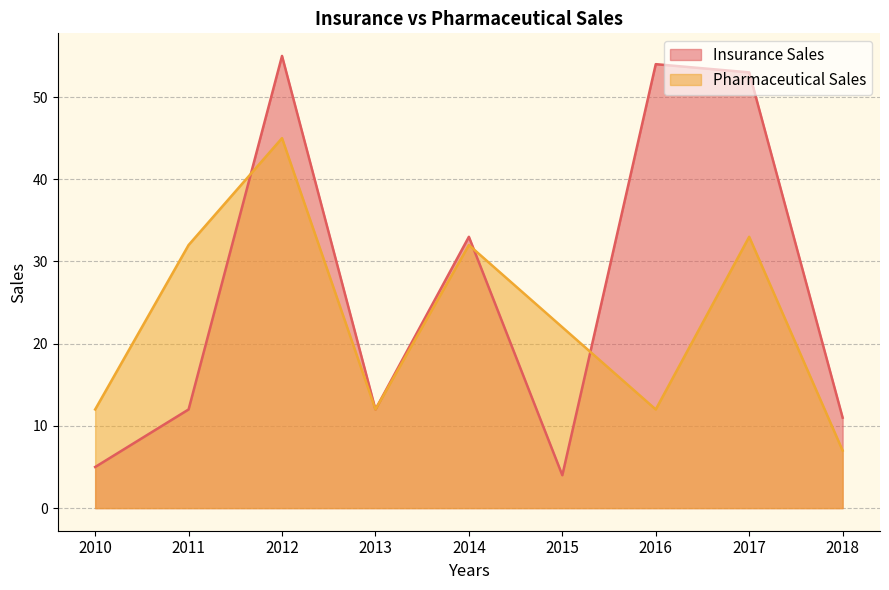

What is the difference between the maximum and minimum values in the Insurance Sales series?

51